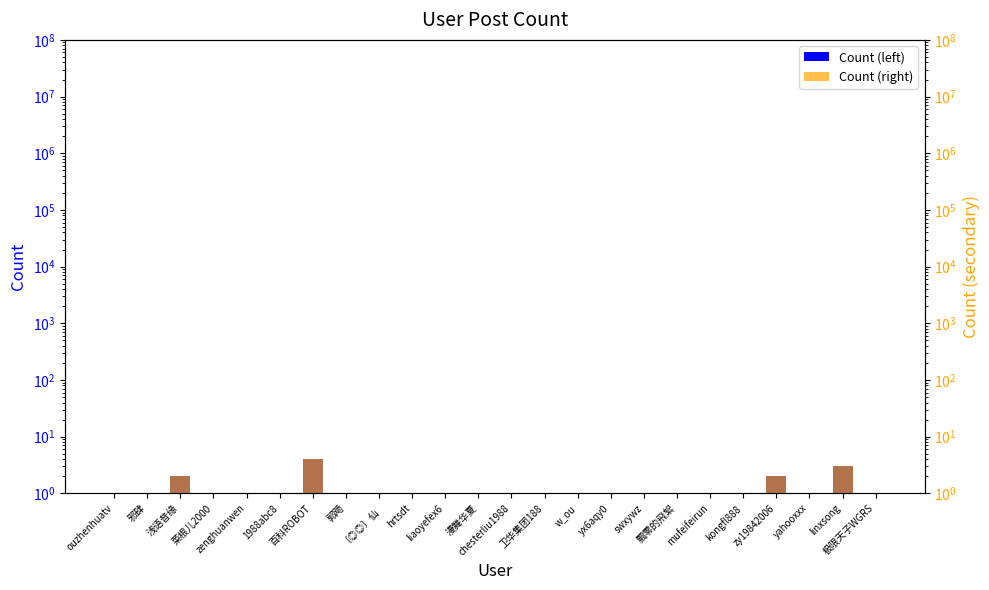

What is the value of the Count bar at the 2nd from the left?

1